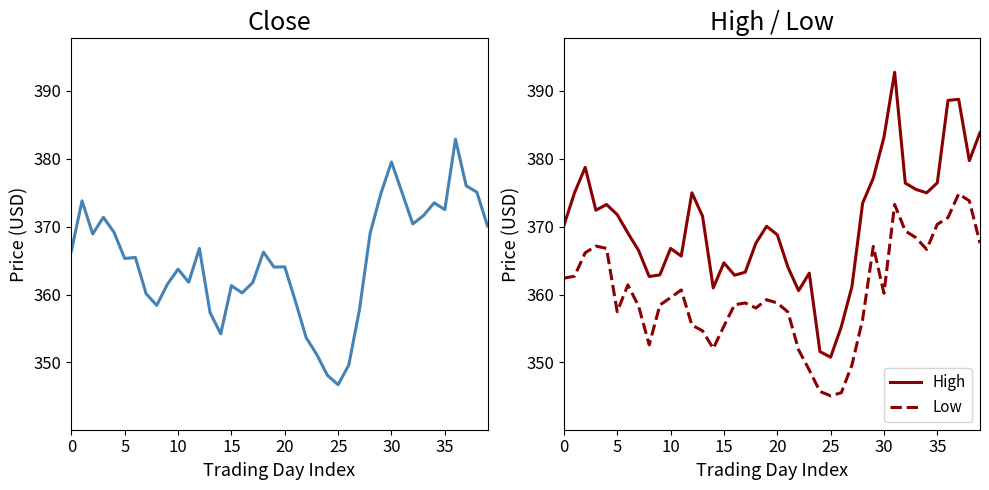

True or false: Low and High cross at least once.

False